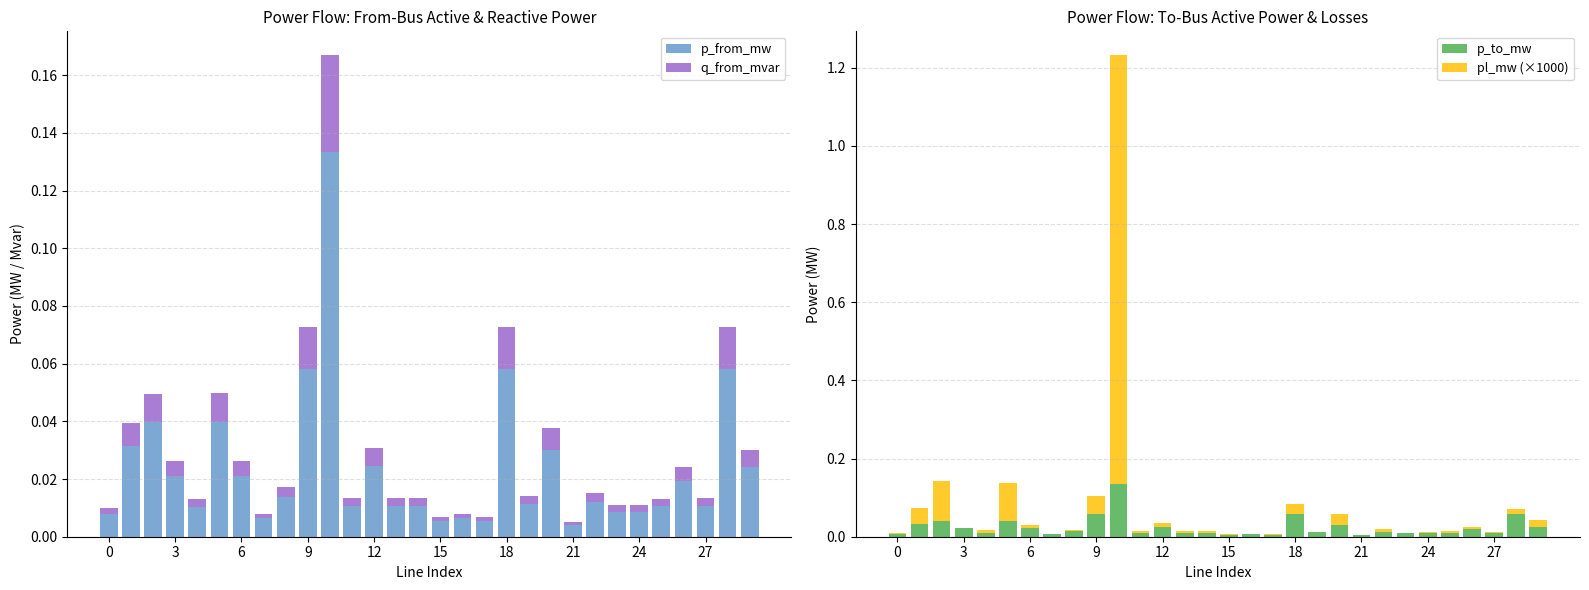

What is the sum of all p_to_mw values?

0.7